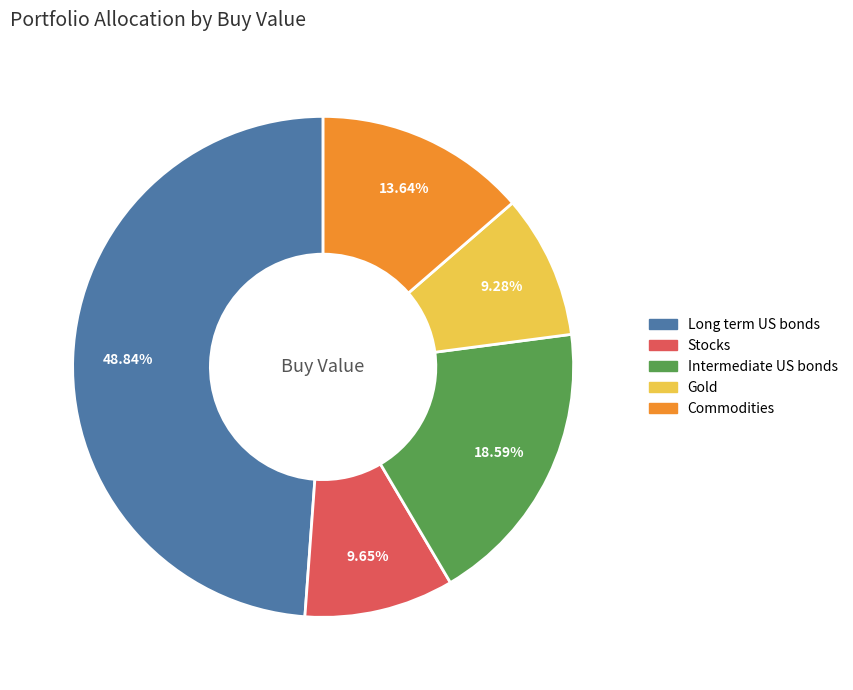

Is there a majority slice in this chart?

No